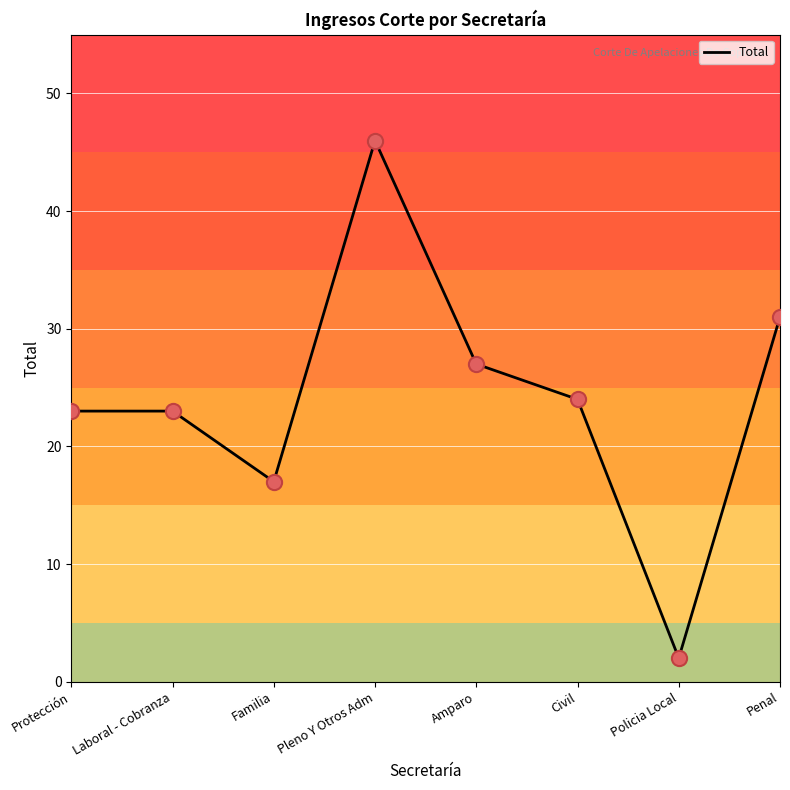

Which has a higher value, Pleno Y Otros Adm or Amparo?

Pleno Y Otros Adm